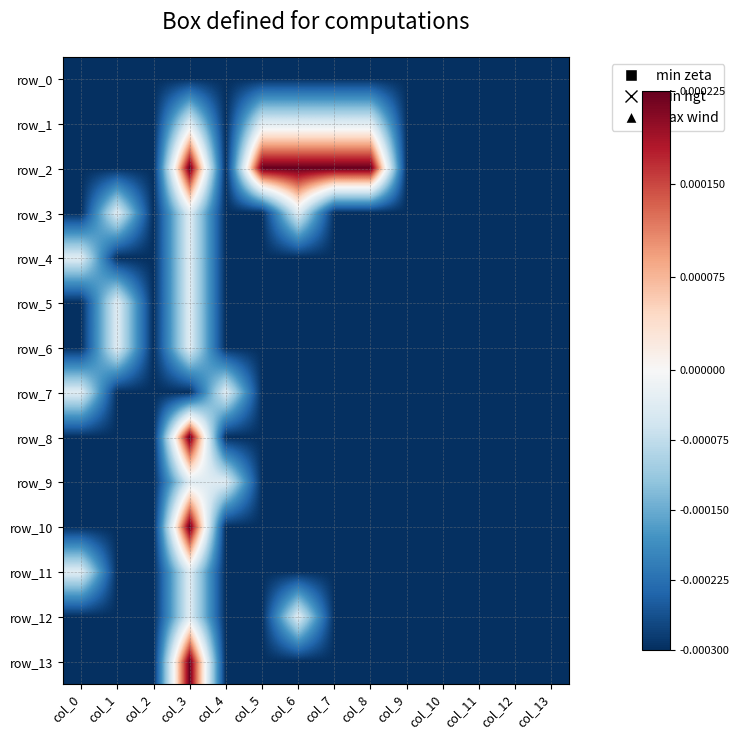

How many categories are shown in the chart?

14